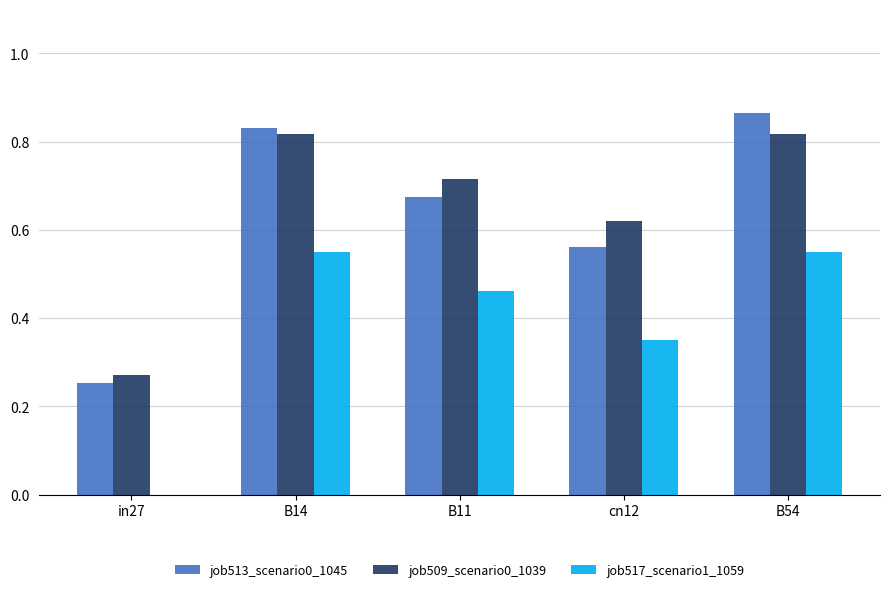

Which series changed the most between in27 and B54?

job513_scenario0_1045